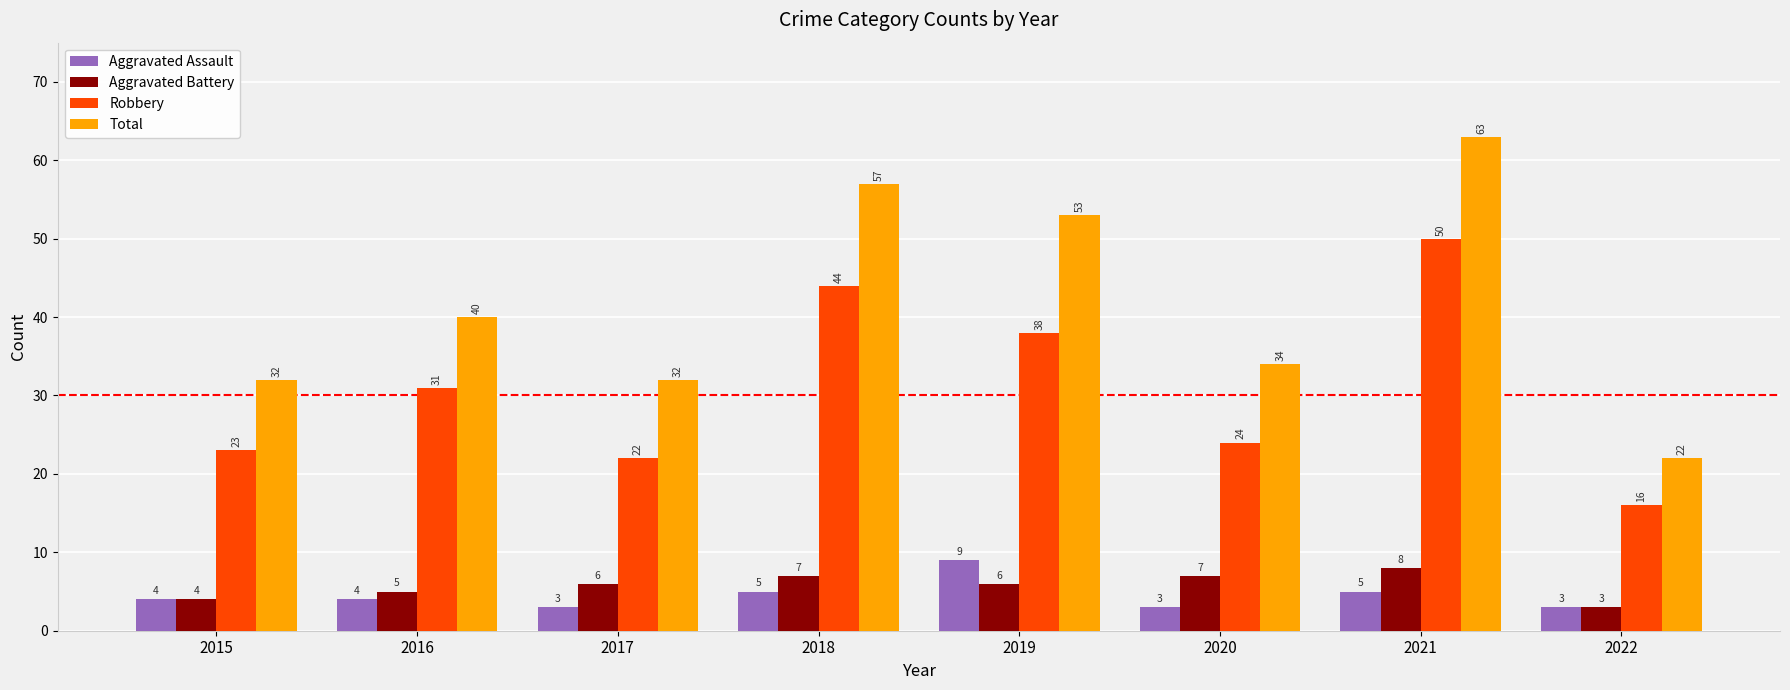

What are all the series names shown in the legend?

Aggravated Assault, Aggravated Battery, Robbery, Total